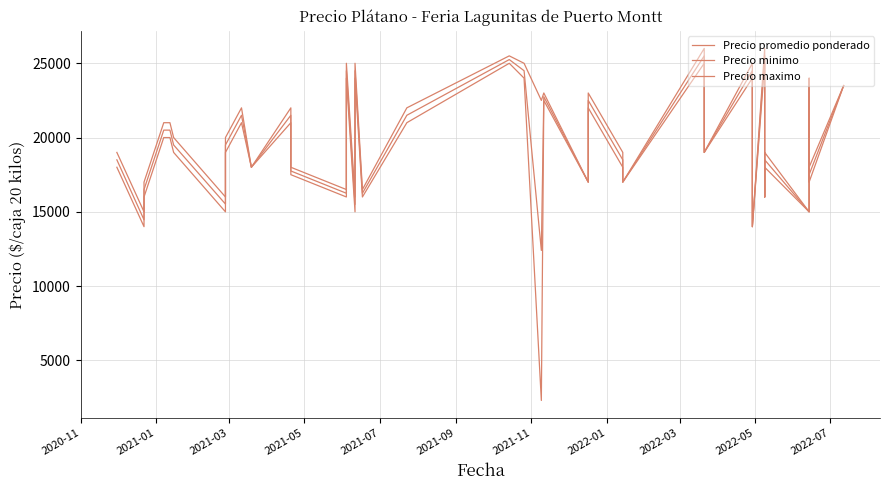

What is the lowest value of the Precio minimo series?

2300